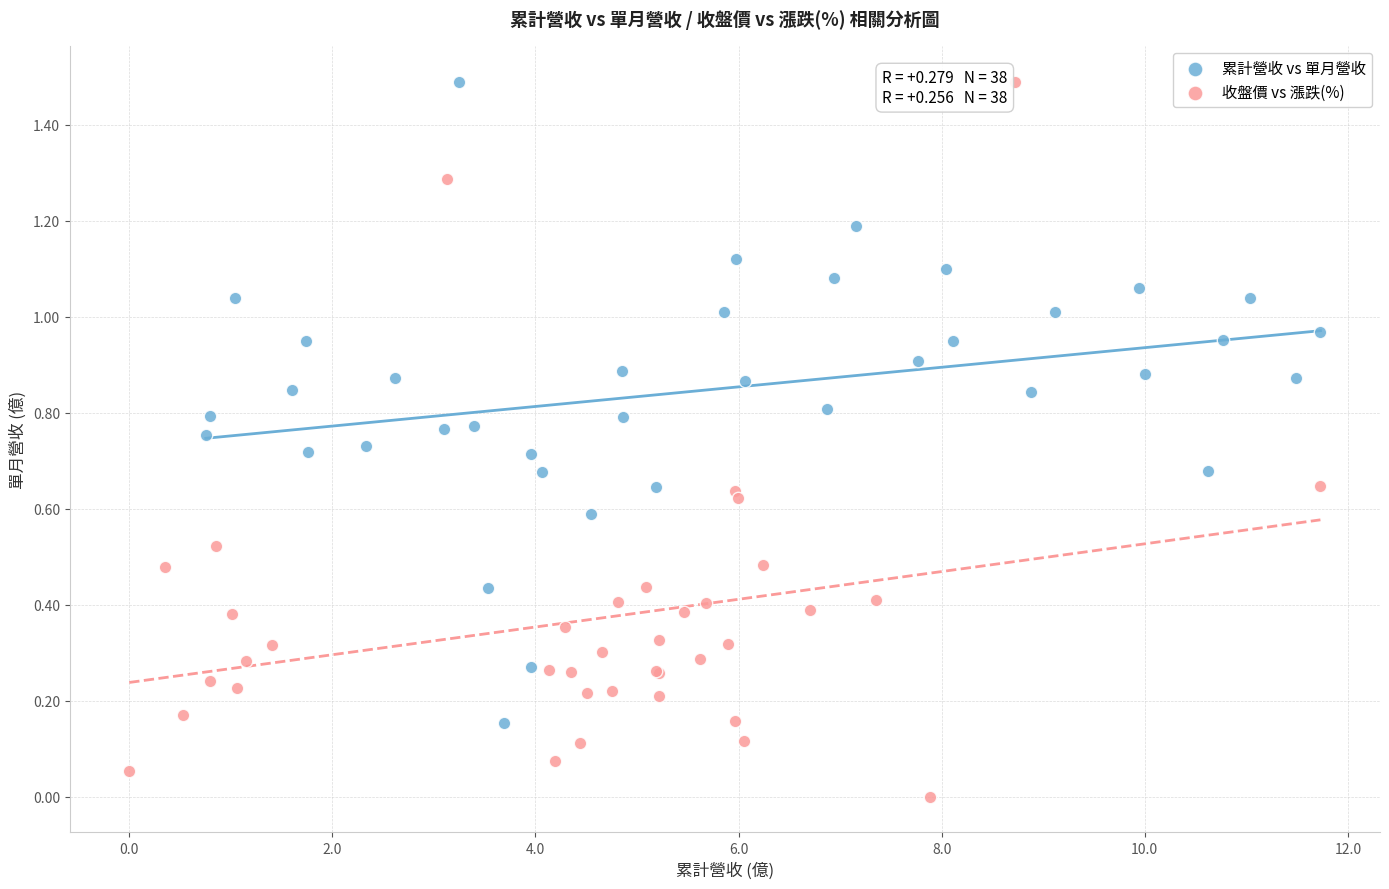

What are all the series names shown in the legend?

累計營收 vs 單月營收, 收盤價 vs 漲跌(%)